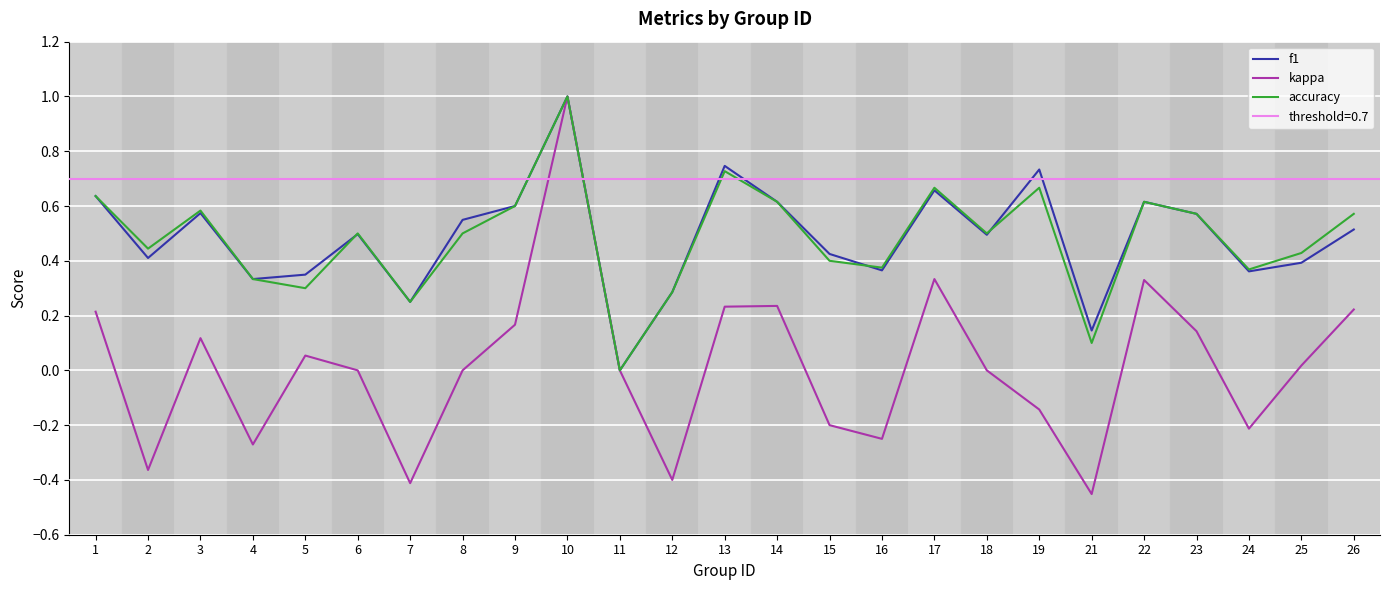

Rank the series by their maximum value, from lowest to highest.

f1, kappa, accuracy